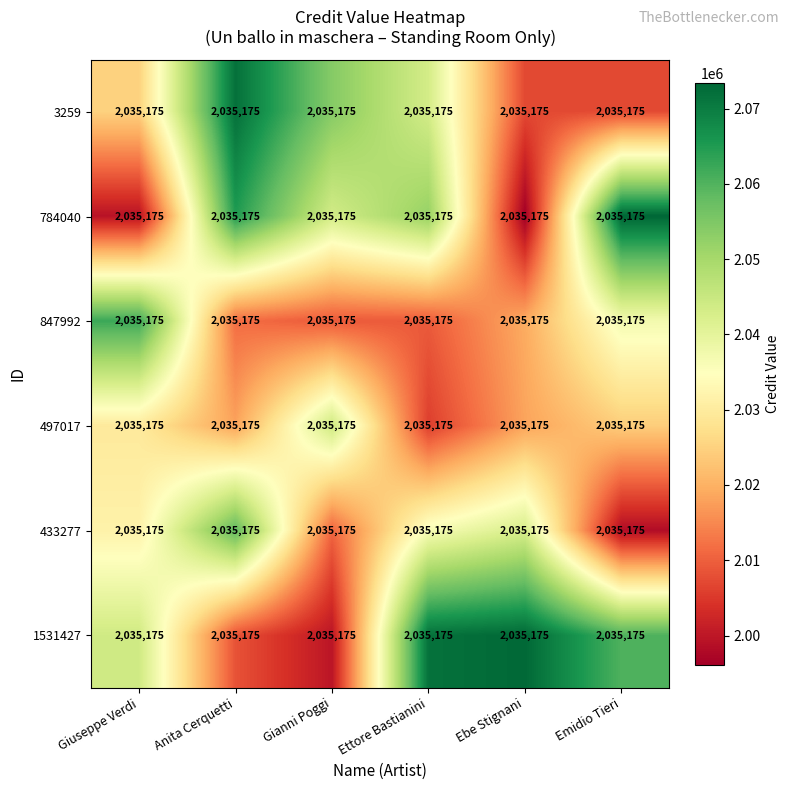

Reading left to right, what are all the values shown in this chart?

3259: Giuseppe Verdi=2035175.0	Anita Cerquetti=2035175.0	Gianni Poggi=2035175.0	Ettore Bastianini=2035175.0	Ebe Stignani=2035175.0	Emidio Tieri=2035175.0
784040: Giuseppe Verdi=2035175.0	Anita Cerquetti=2035175.0	Gianni Poggi=2035175.0	Ettore Bastianini=2035175.0	Ebe Stignani=2035175.0	Emidio Tieri=2035175.0
847992: Giuseppe Verdi=2035175.0	Anita Cerquetti=2035175.0	Gianni Poggi=2035175.0	Ettore Bastianini=2035175.0	Ebe Stignani=2035175.0	Emidio Tieri=2035175.0
497017: Giuseppe Verdi=2035175.0	Anita Cerquetti=2035175.0	Gianni Poggi=2035175.0	Ettore Bastianini=2035175.0	Ebe Stignani=2035175.0	Emidio Tieri=2035175.0
433277: Giuseppe Verdi=2035175.0	Anita Cerquetti=2035175.0	Gianni Poggi=2035175.0	Ettore Bastianini=2035175.0	Ebe Stignani=2035175.0	Emidio Tieri=2035175.0
1531427: Giuseppe Verdi=2035175.0	Anita Cerquetti=2035175.0	Gianni Poggi=2035175.0	Ettore Bastianini=2035175.0	Ebe Stignani=2035175.0	Emidio Tieri=2035175.0